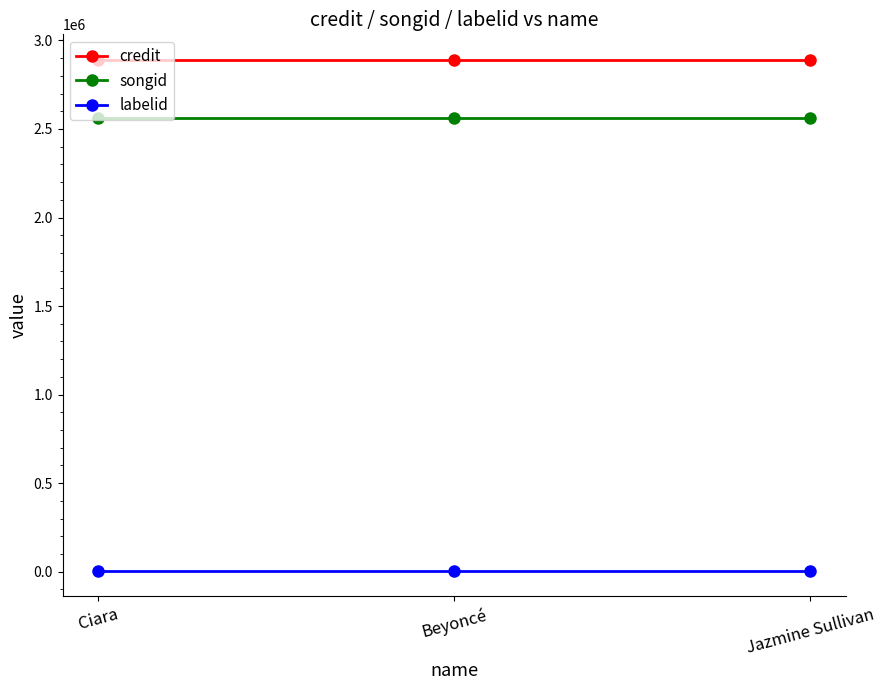

At Beyoncé, list the series in order from smallest to largest.

labelid, songid, credit